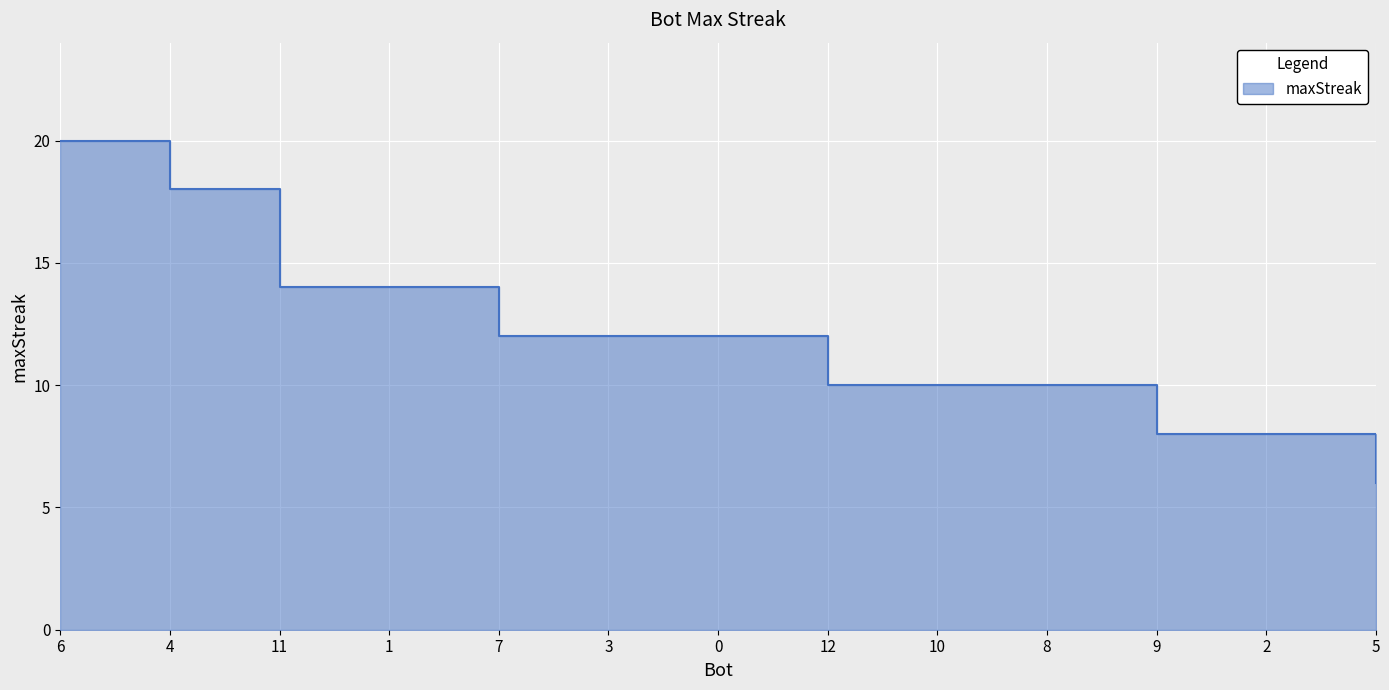

At which category does the chart reach its minimum across all series?

5